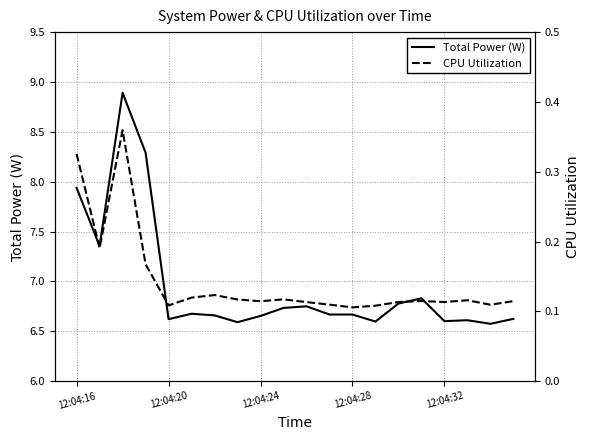

Is it true that Total Power (W) equals 6.7 at 12:04:28?

True